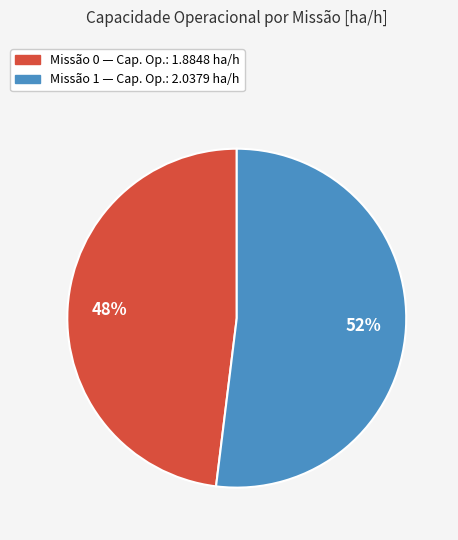

To the nearest percent, what is the difference between the largest and smallest slice percentages?

4%